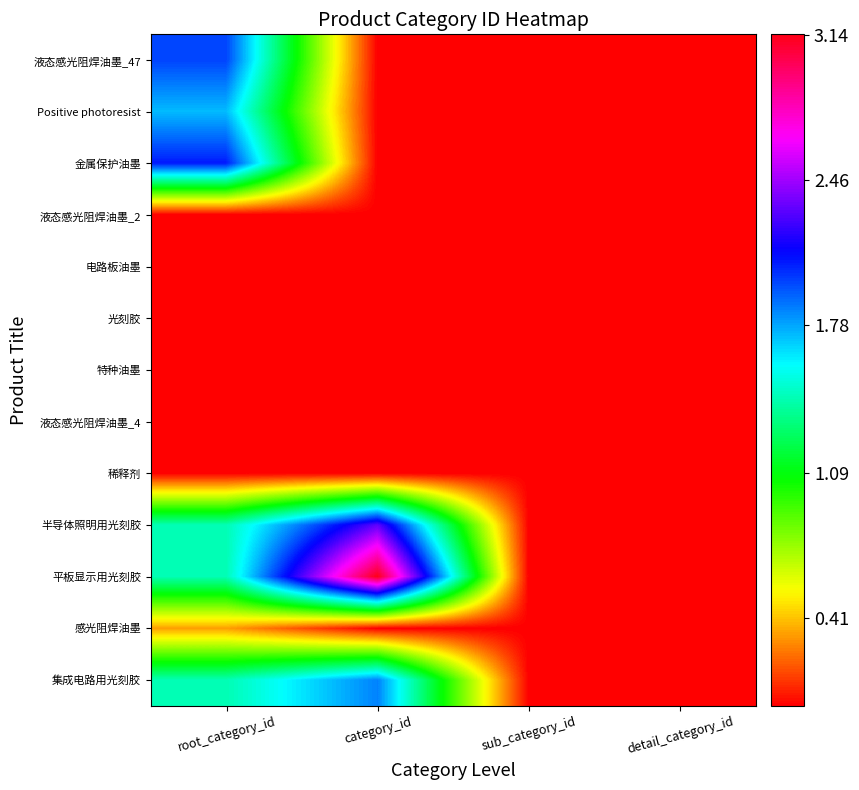

How many distinct data groups are displayed?

13